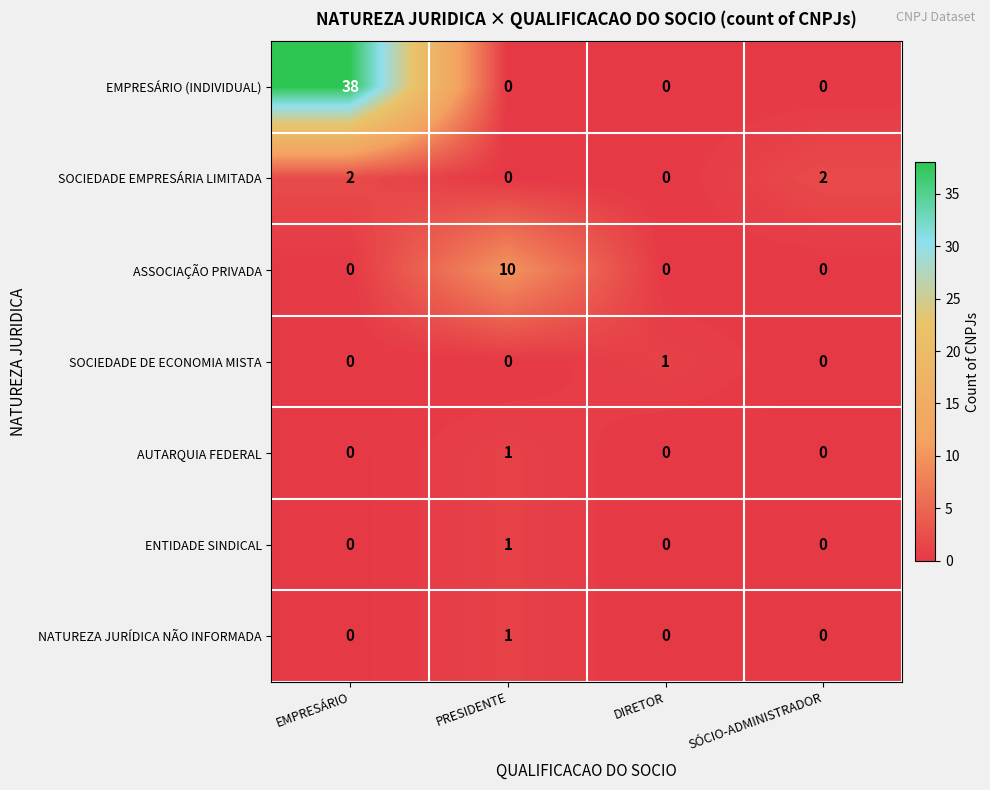

What is the sum of all ASSOCIAÇÃO PRIVADA values?

10